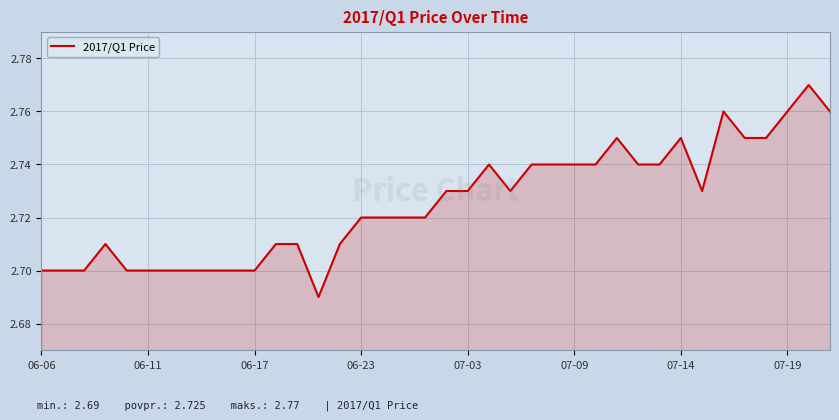

The value at 06-06 is 1.6. True or false?

False